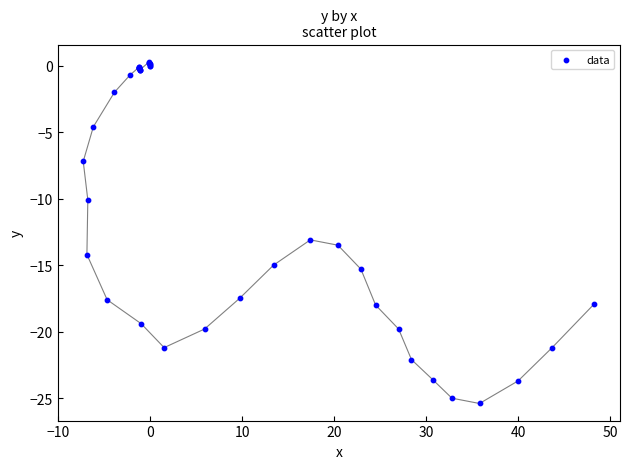

What Y value in the scatter plot is closest to -12?

-13.1